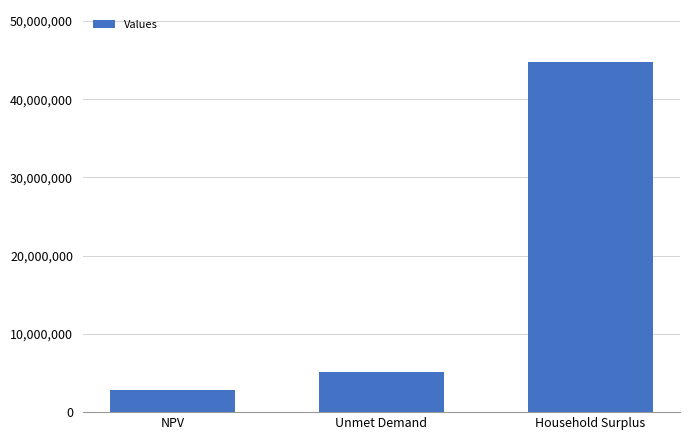

What is the sum of the values at Unmet Demand and Household Surplus?

49859462.2